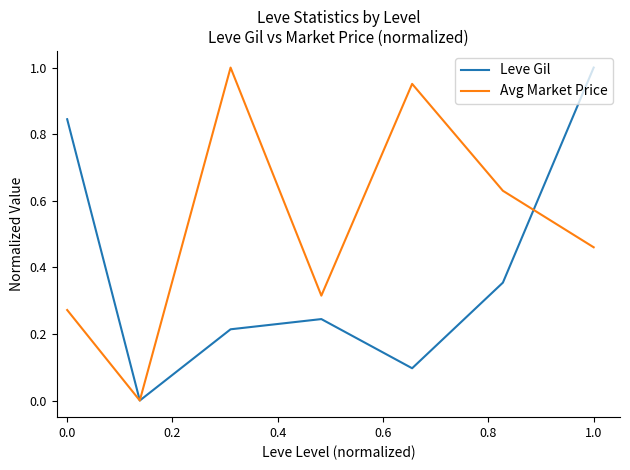

Rank the series by their average value, from lowest to highest.

Leve Gil, Avg Market Price